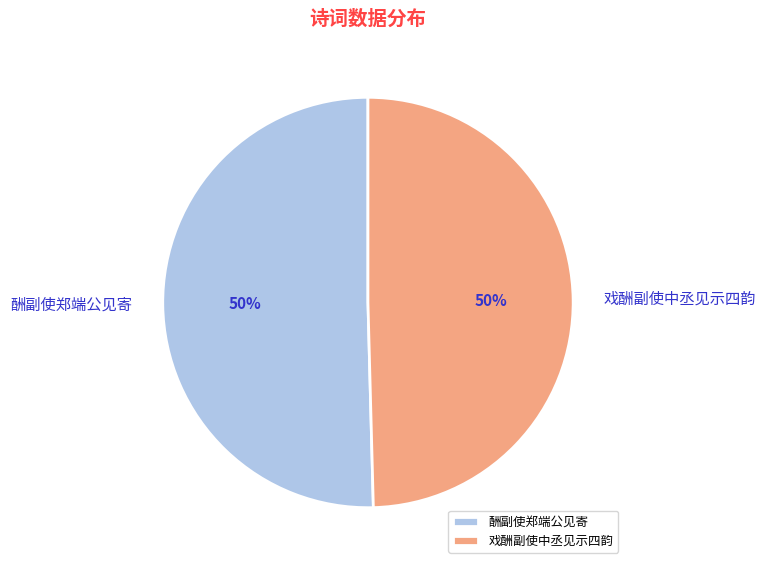

To the nearest percent, what portion does 戏酬副使中丞见示四韵 represent?

50%